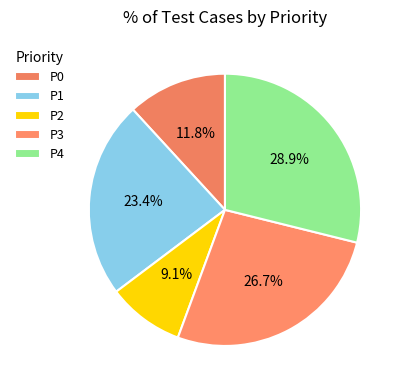

Rank the categories by value from lowest to highest.

P2, P0, P1, P3, P4